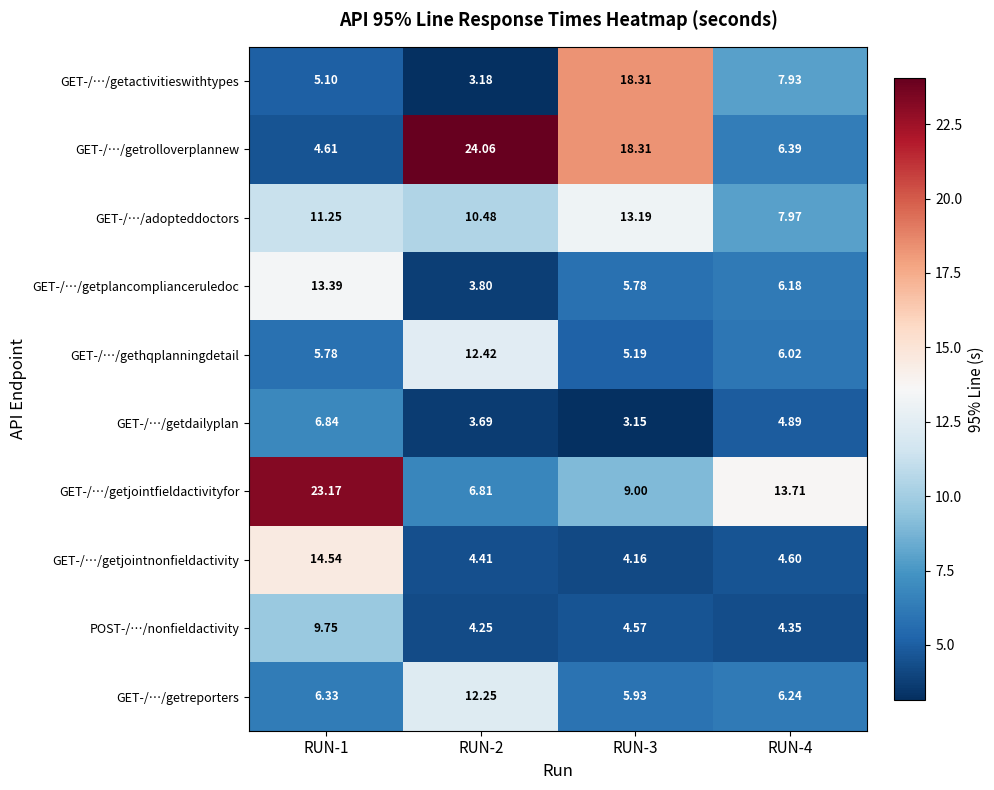

List the series in order of their peak value, lowest first.

GET-/…/getdailyplan, POST-/…/nonfieldactivity, GET-/…/getreporters, GET-/…/gethqplanningdetail, GET-/…/adopteddoctors, GET-/…/getplancomplianceruledoc, GET-/…/getjointnonfieldactivity, GET-/…/getactivitieswithtypes, GET-/…/getjointfieldactivityfor, GET-/…/getrolloverplannew